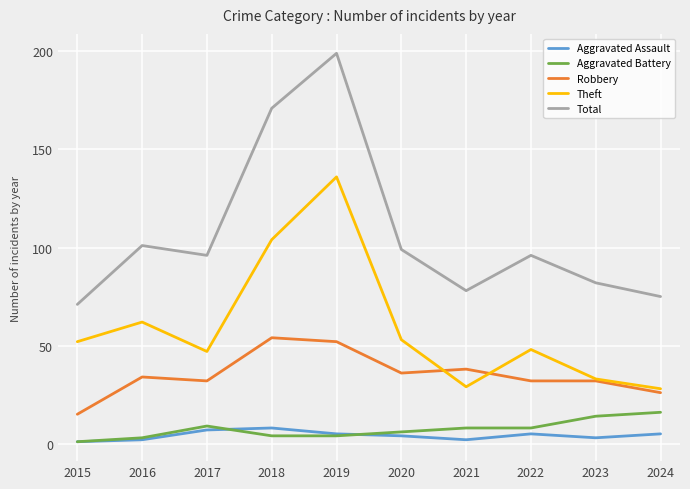

True or false: Total and Aggravated Assault intersect in this chart.

False